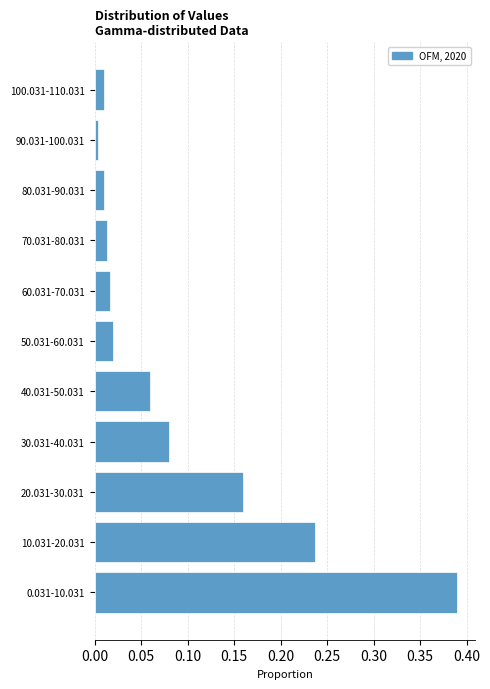

Between 60.031-70.031 and 30.031-40.031, which is larger?

30.031-40.031